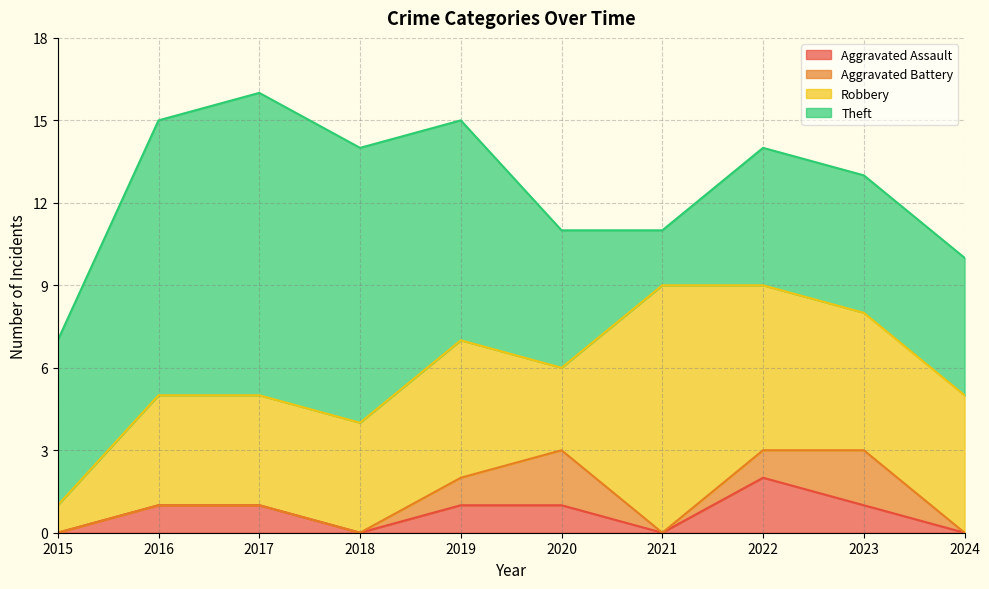

What is the value of the Aggravated Assault point at the 2nd from the left?

1